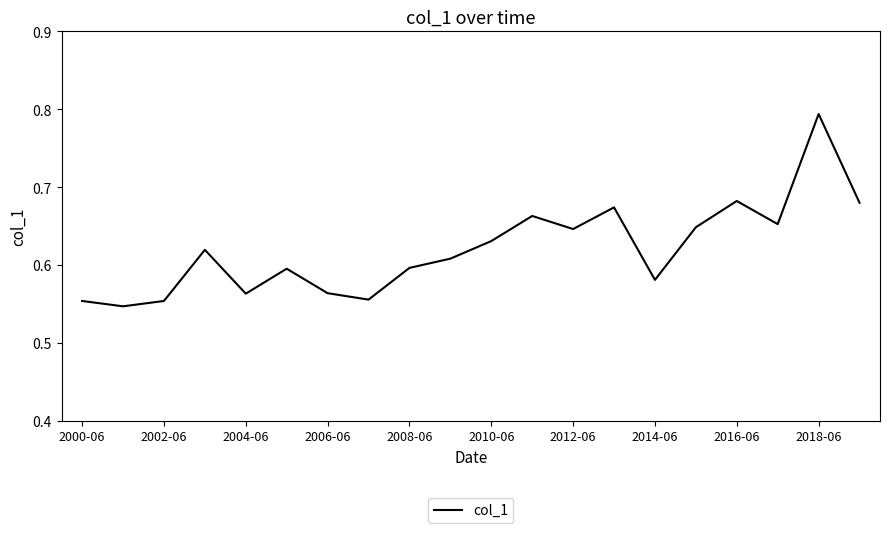

Which category has the highest value across all series?

2018-06